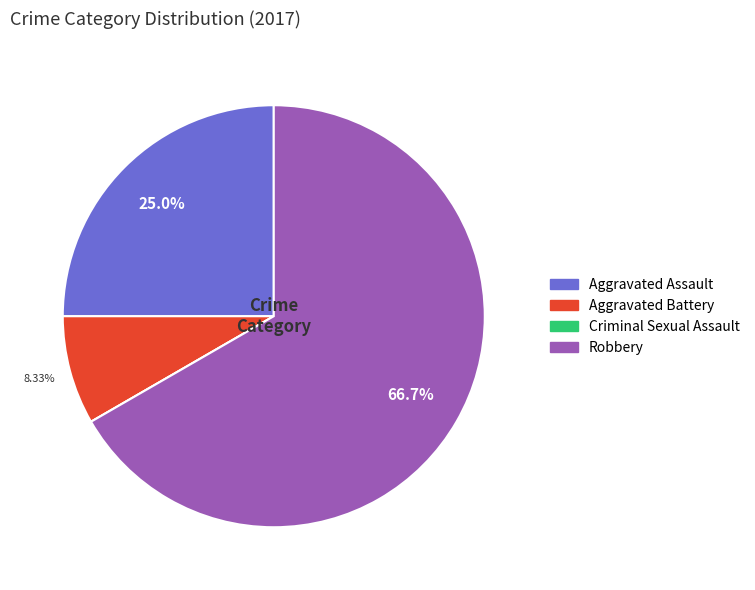

Is the sum of Robbery and Aggravated Assault greater than half?

Yes